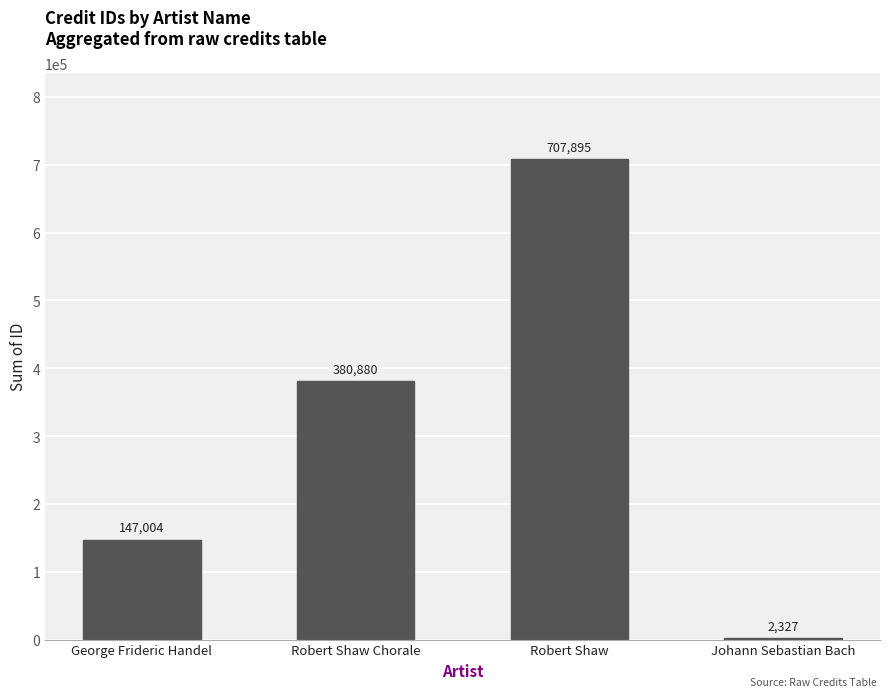

Reading right to left, what are all the values shown in this chart?

2327	707895	380880	147004